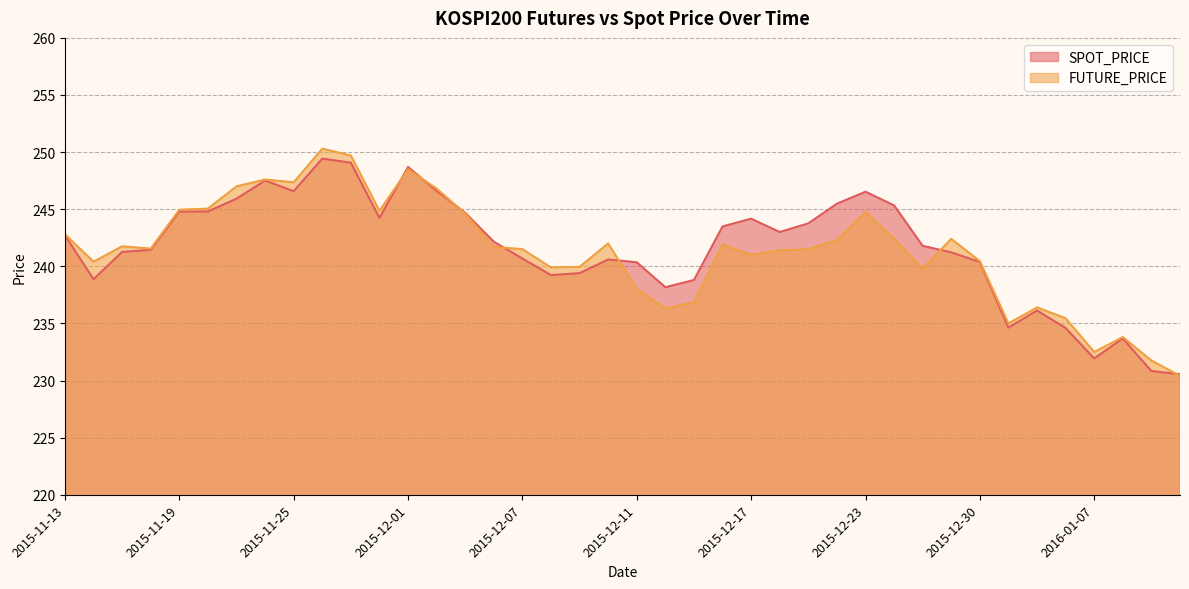

What position from the right is 2015-11-24?

33